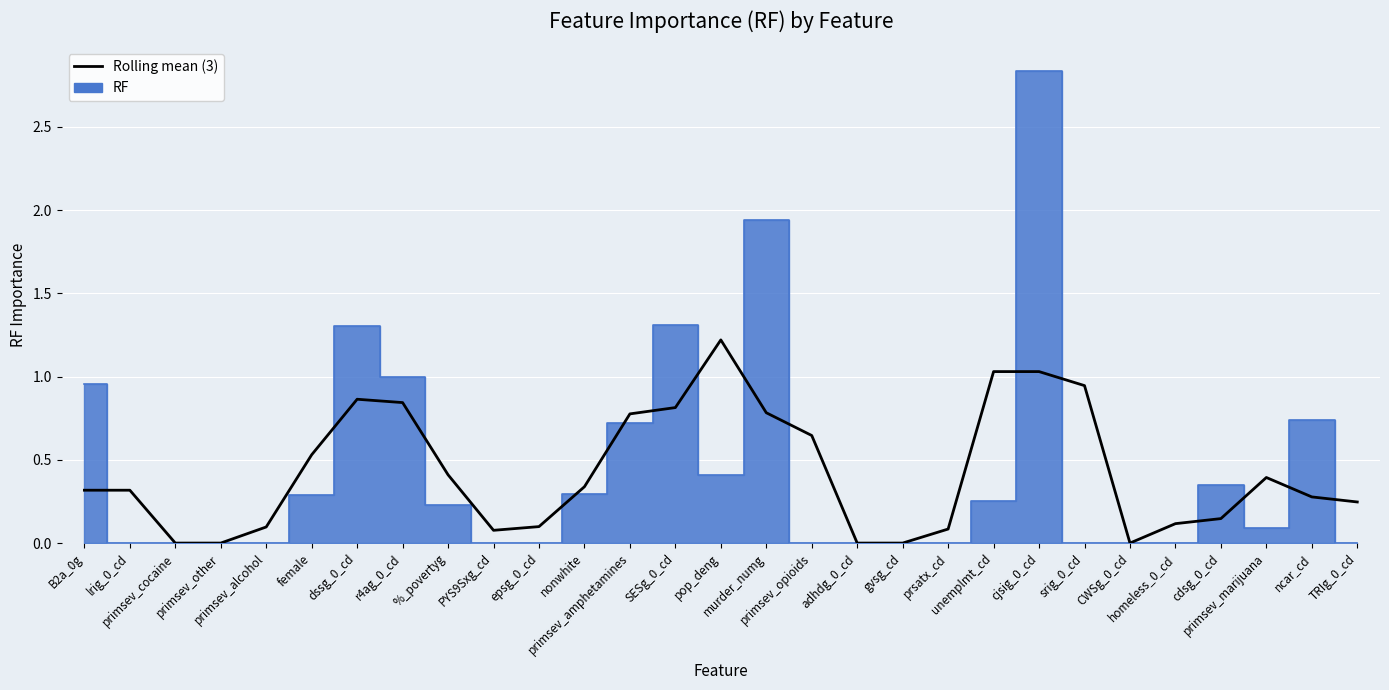

At which category does the data reach its first local valley?

PYS9Sxg_cd